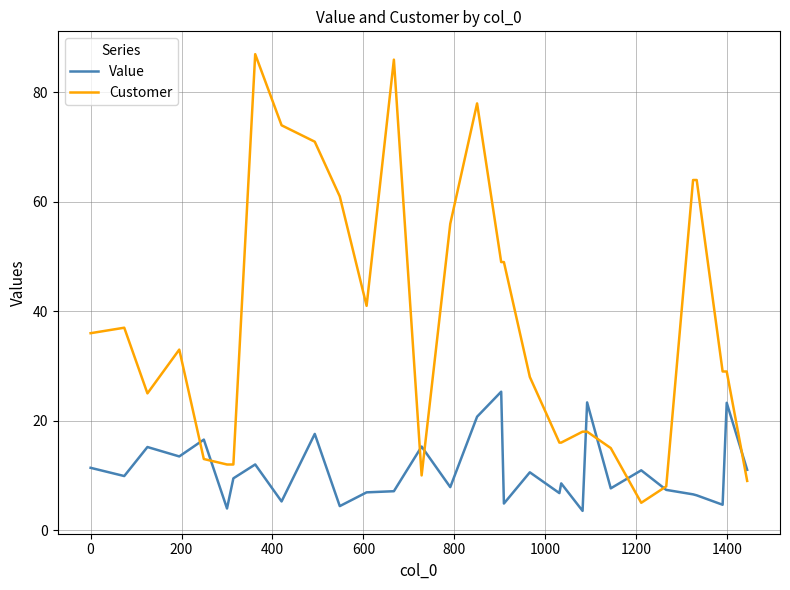

Which series has the largest range (max minus min)?

Customer